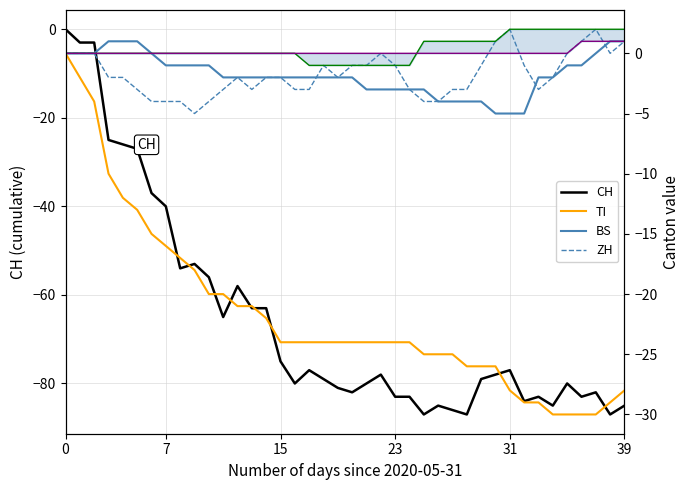

The value of TG at 7 is 1. True or false?

False